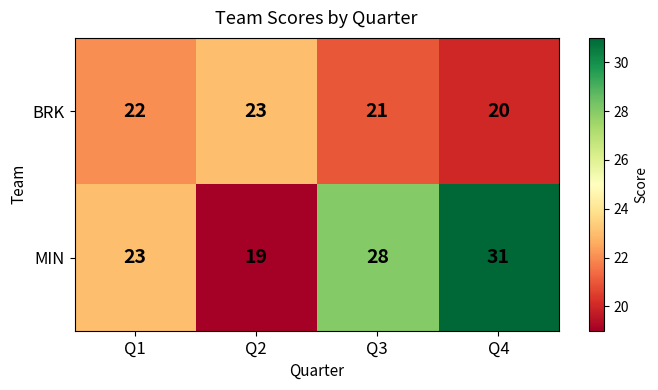

Count the BRK values in the range 21 to 23.

3